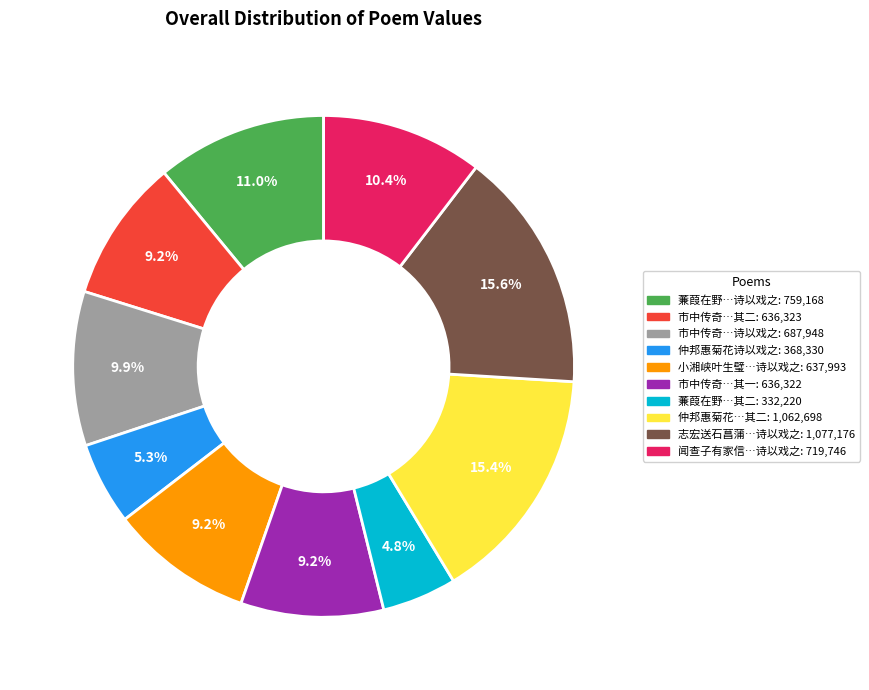

Is there any slice that represents more than half of the pie?

No